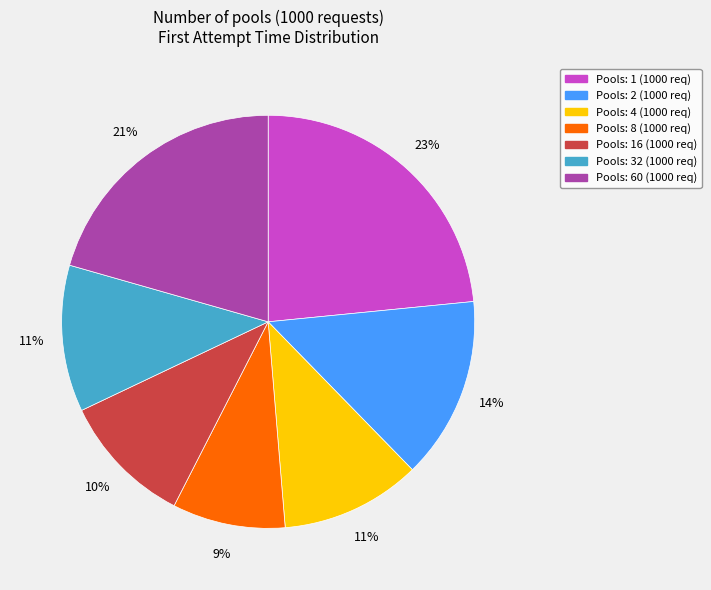

To the nearest percent, what is the average slice percentage?

14%